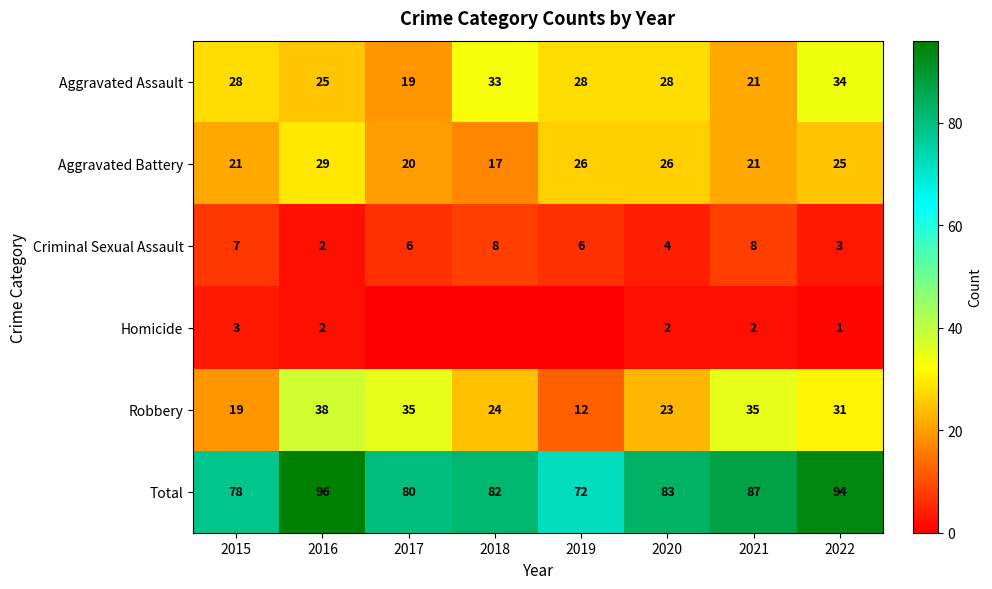

At which label does Total first exceed 83?

2016